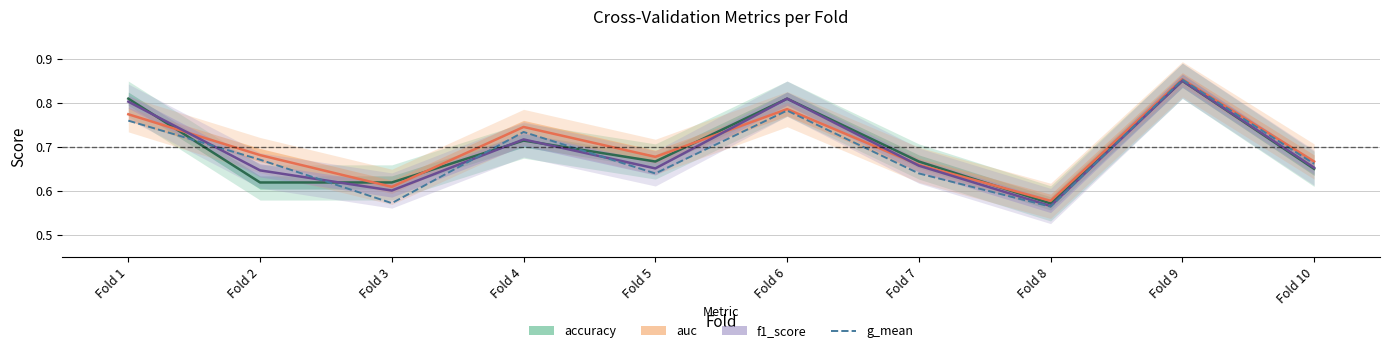

What is the value of the g_mean point at the 5th from the left?

0.6